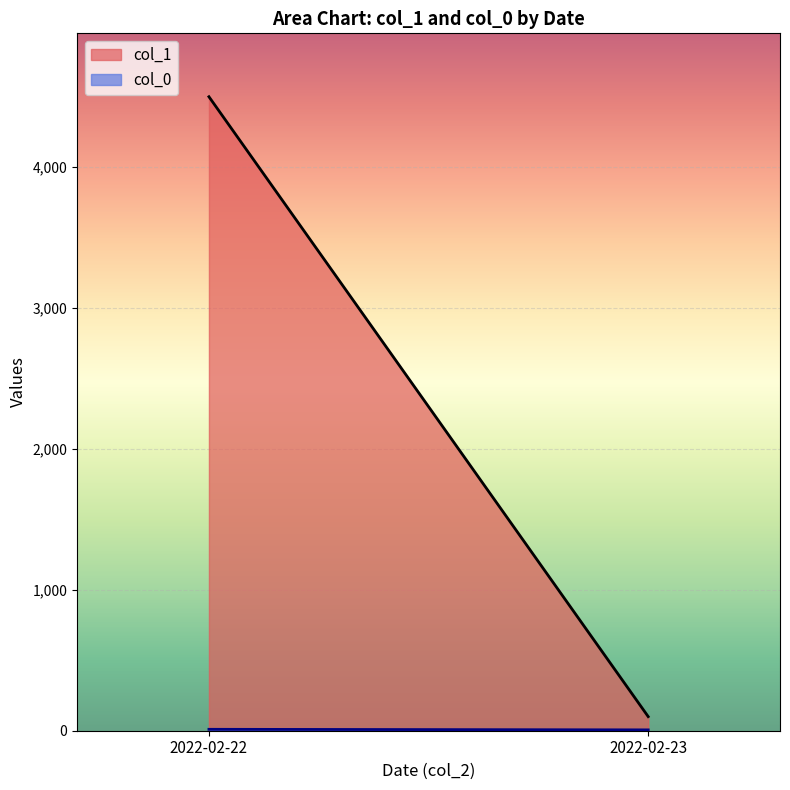

Rank the categories by col_1 value from lowest to highest.

2022-02-23, 2022-02-22